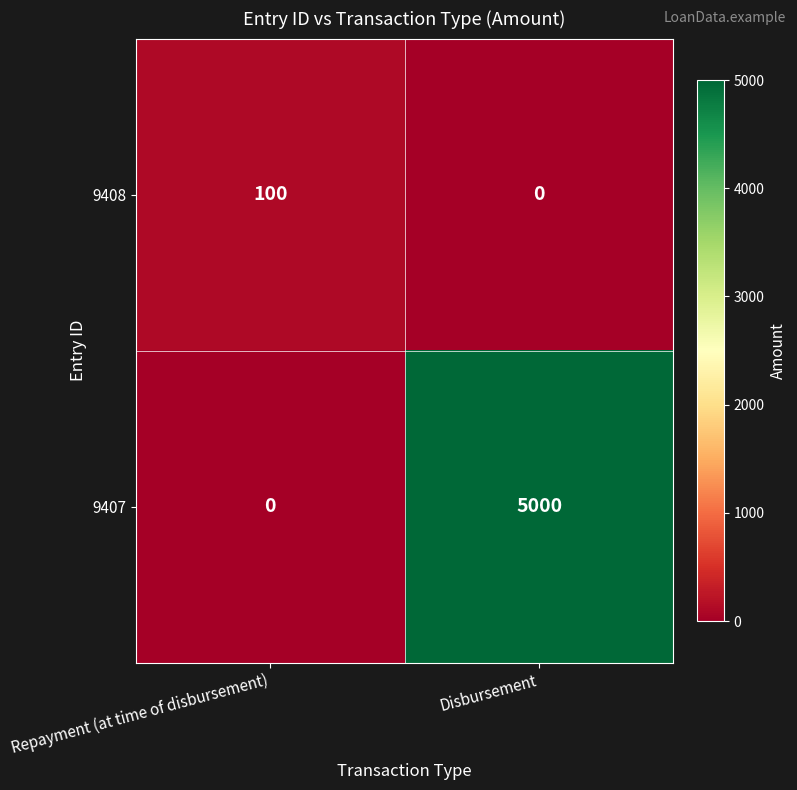

True or false: 9407 has a value of 3491 at Repayment (at time of disbursement).

False